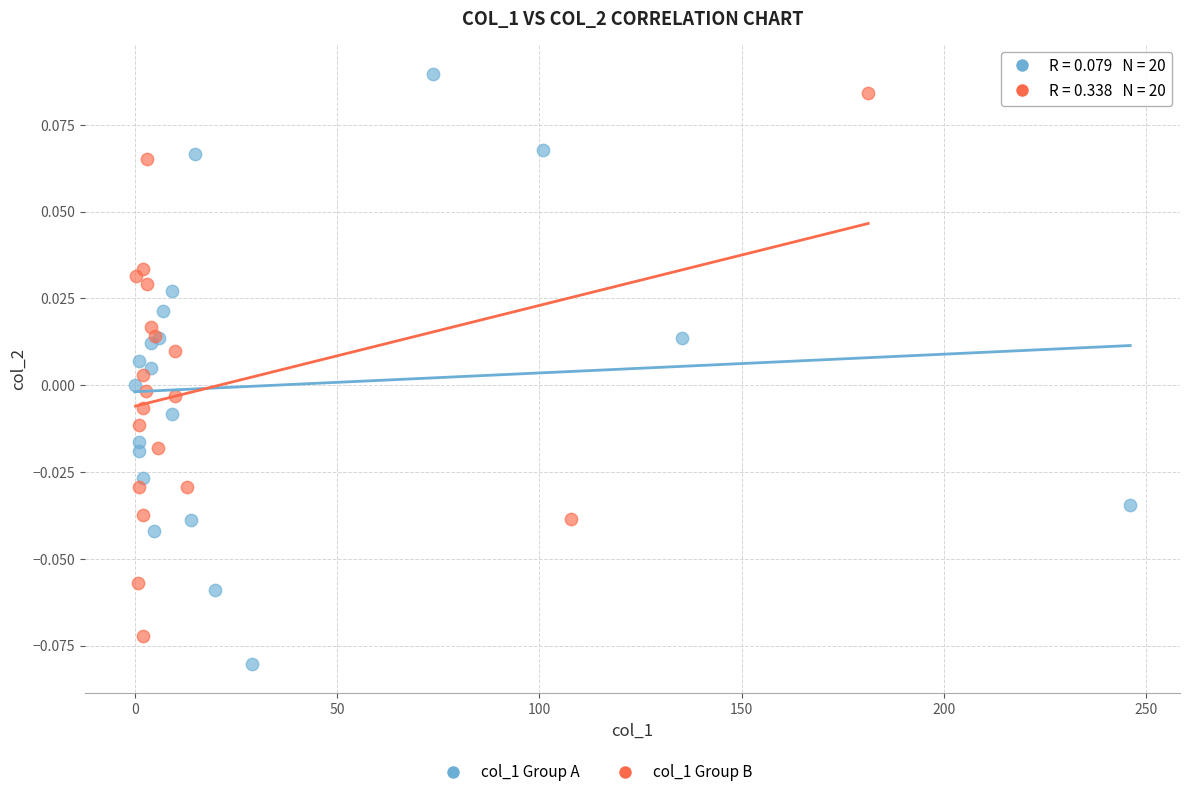

Which series contains the highest Y value?

col_1 Group A